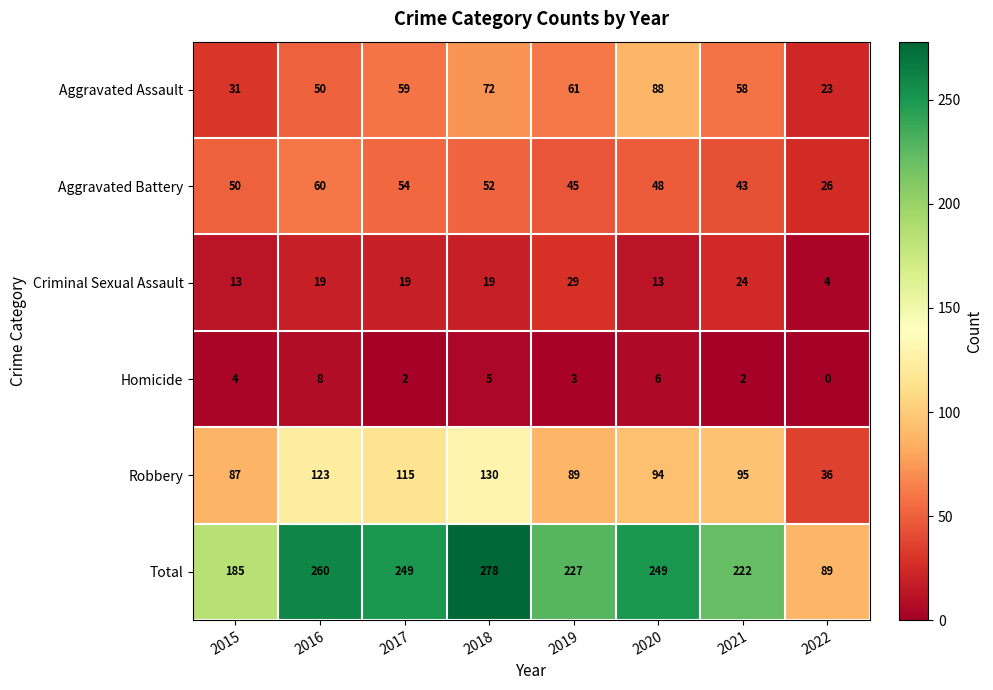

What is the sum of all Total values?

1759